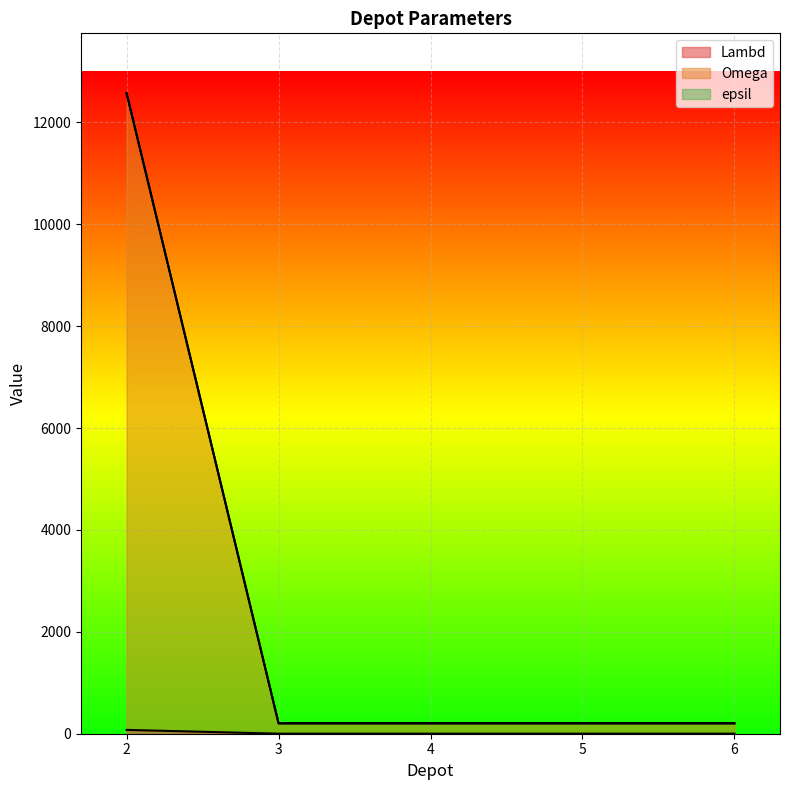

At which label does epsil reach its peak?

2